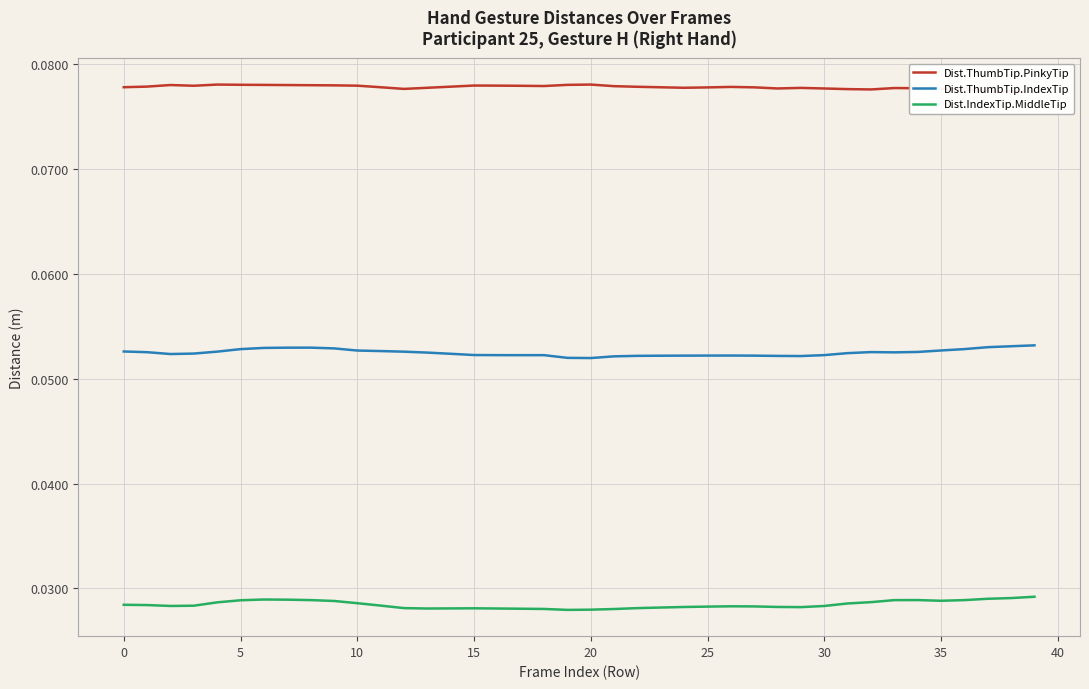

Which series has the largest total across all categories?

Dist.ThumbTip.PinkyTip